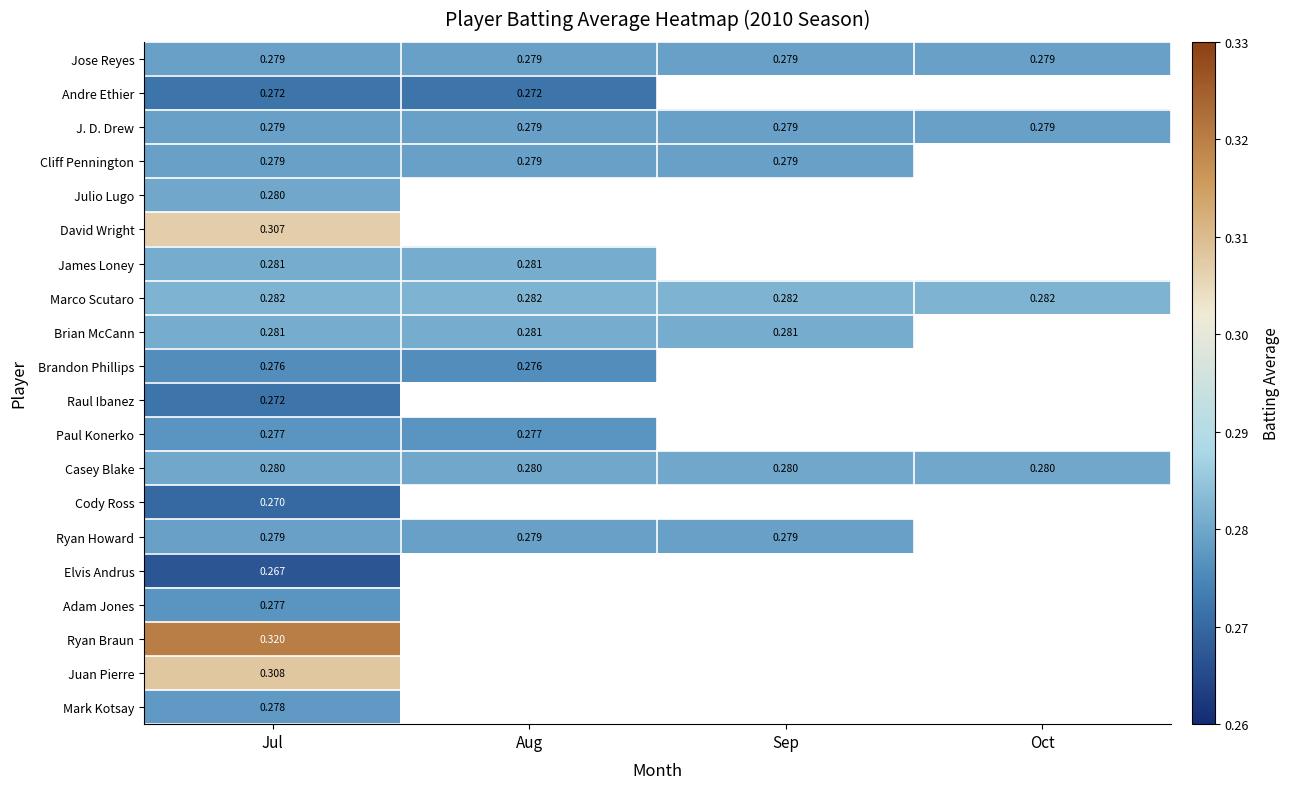

Rank the categories by Cliff Pennington value from highest to lowest.

Jul, Aug, Sep, Oct